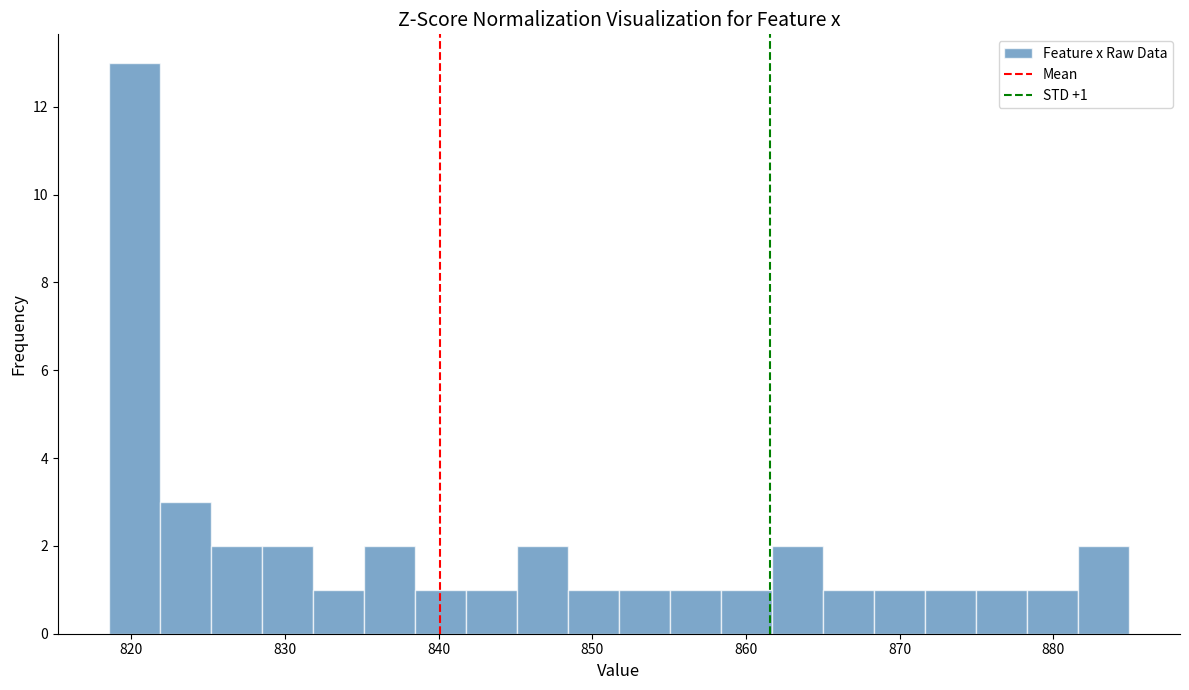

Read against the x-axis, roughly where is the centre of the tallest bar?

820